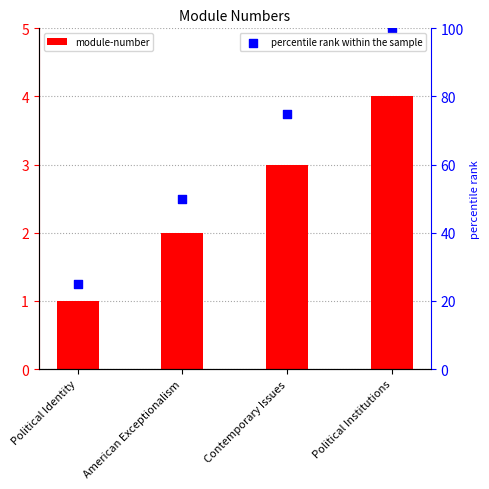

Which series has the largest Y range (max minus min)?

percentile rank within the sample